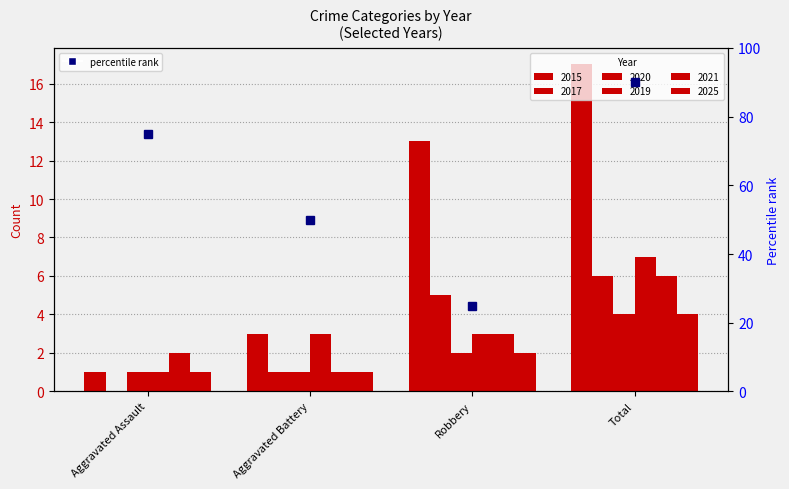

The 2020 series shows 4 at Total. True or false?

True